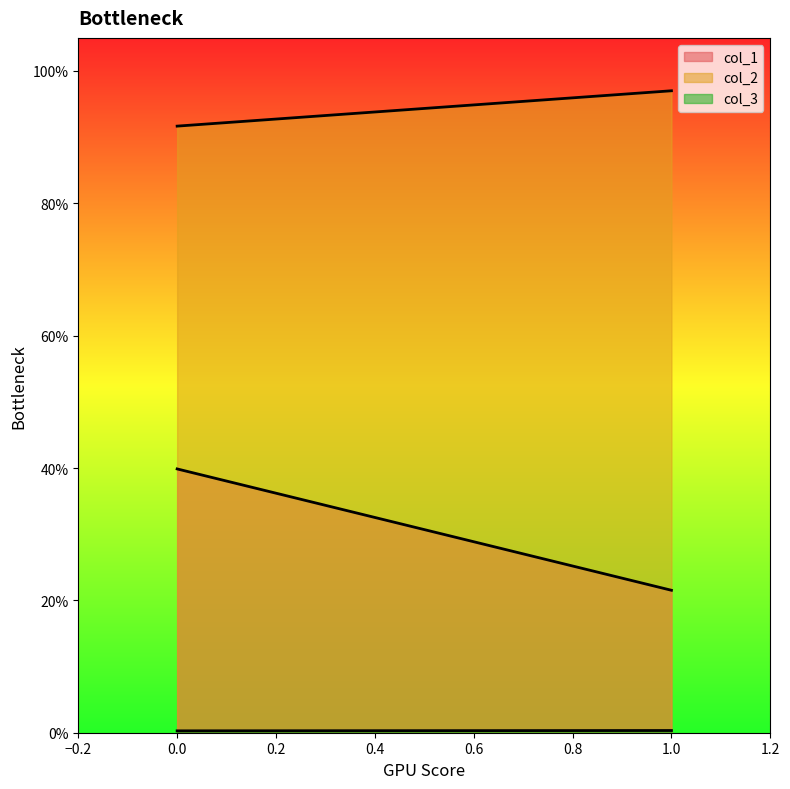

Rank the series at 0 from lowest to highest value.

col_3, col_1, col_2